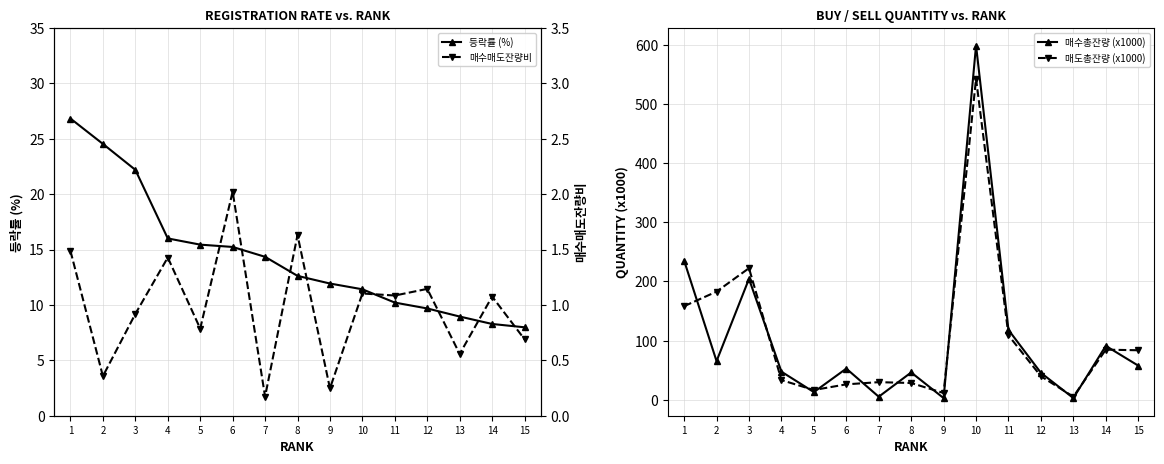

Is the value of 매수총잔량 (x1000) at 6 greater than the value of 매수매도잔량비 at 15?

Yes